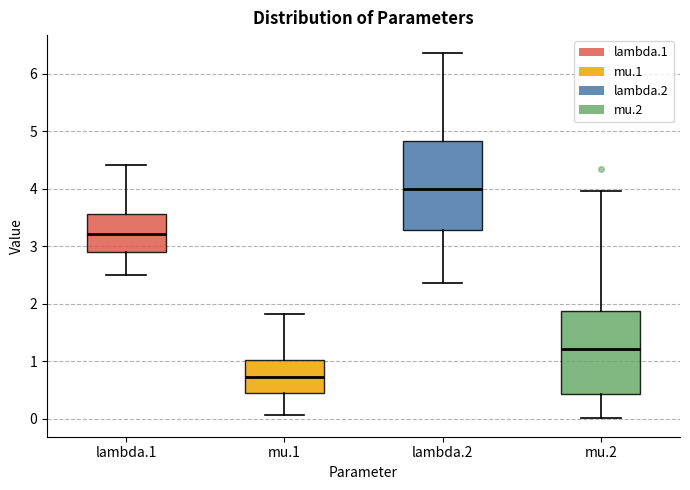

Reading left to right, transcribe this box plot: for each box, give where its median line is, the range the box spans, and where its two whiskers end, as read against the y-axis. The values are not printed on the chart, so give them approximately, as read against the axis.

lambda.1: median 3.2, box 2.9 to 3.6, whiskers 2.5 to 4.4
mu.1: median 0.7, box 0.4 to 1.0, whiskers 0.1 to 1.8
lambda.2: median 4.0, box 3.3 to 4.8, whiskers 2.4 to 6.4
mu.2: median 1.2, box 0.4 to 1.9, whiskers 0.0 to 4.0